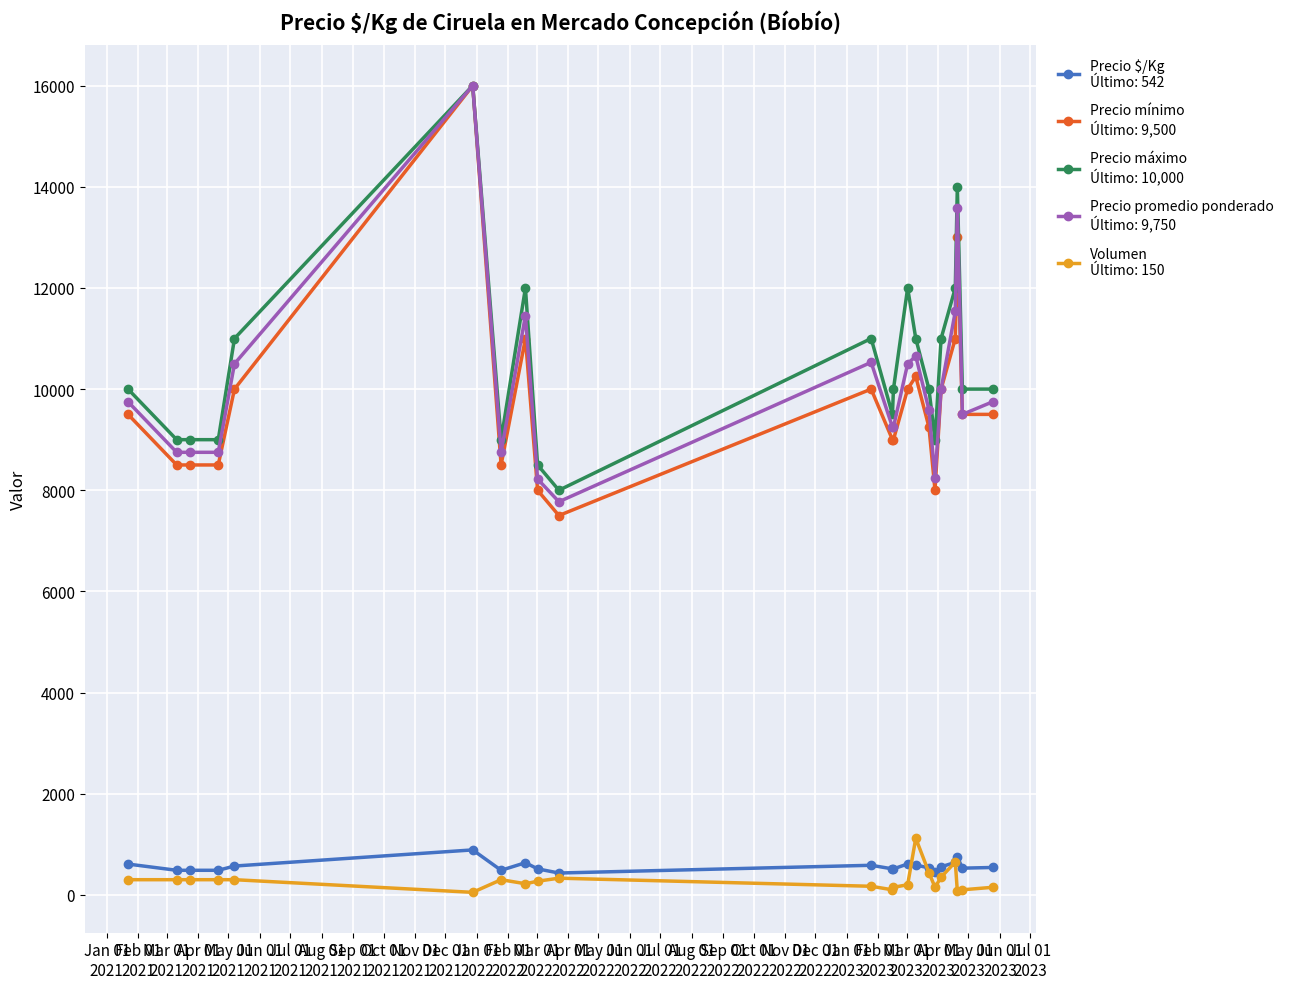

How many data points does each series have?

22